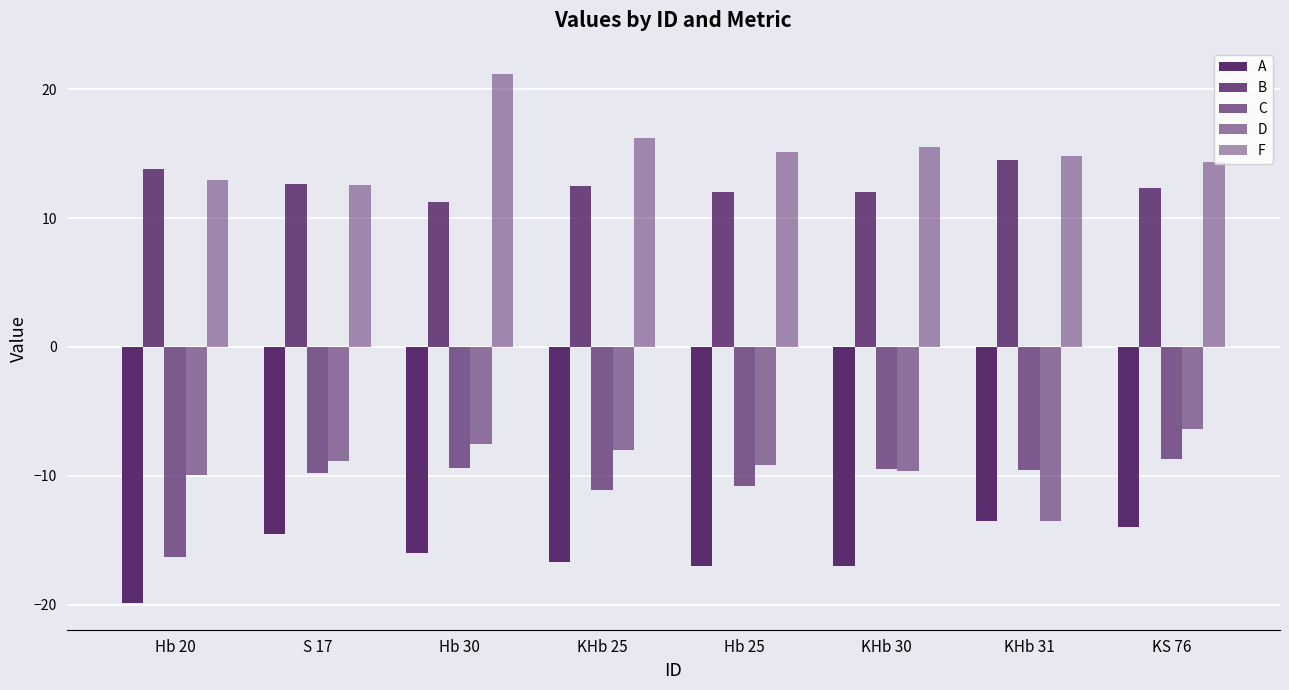

How many bars are there in total?

40